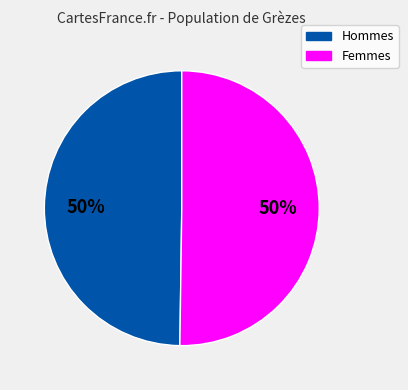

To the nearest percent, what is the difference between the largest and smallest slice percentages?

0%